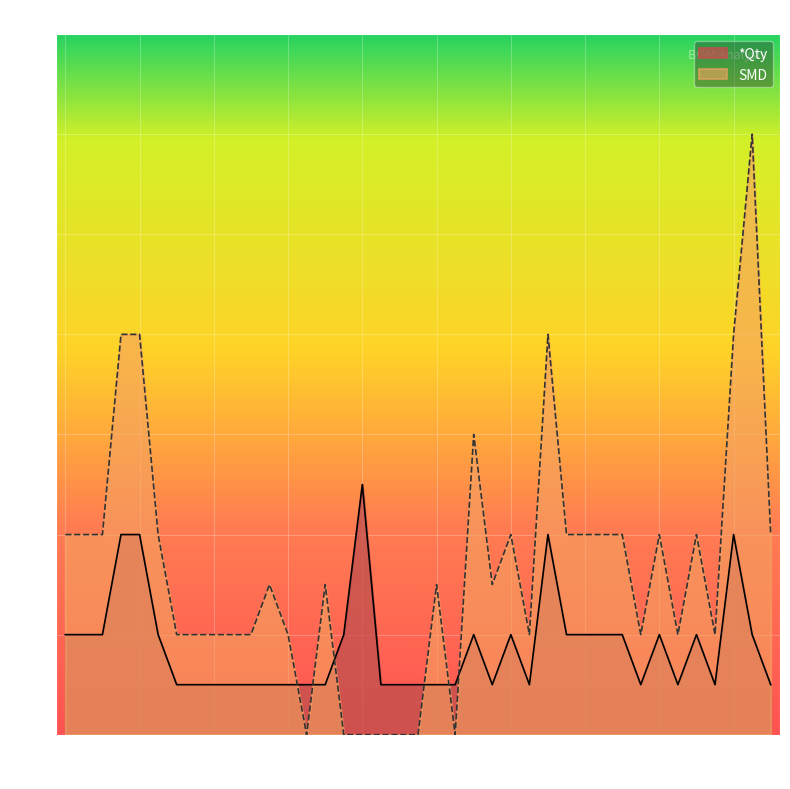

What is the average value of the SMD series?

3